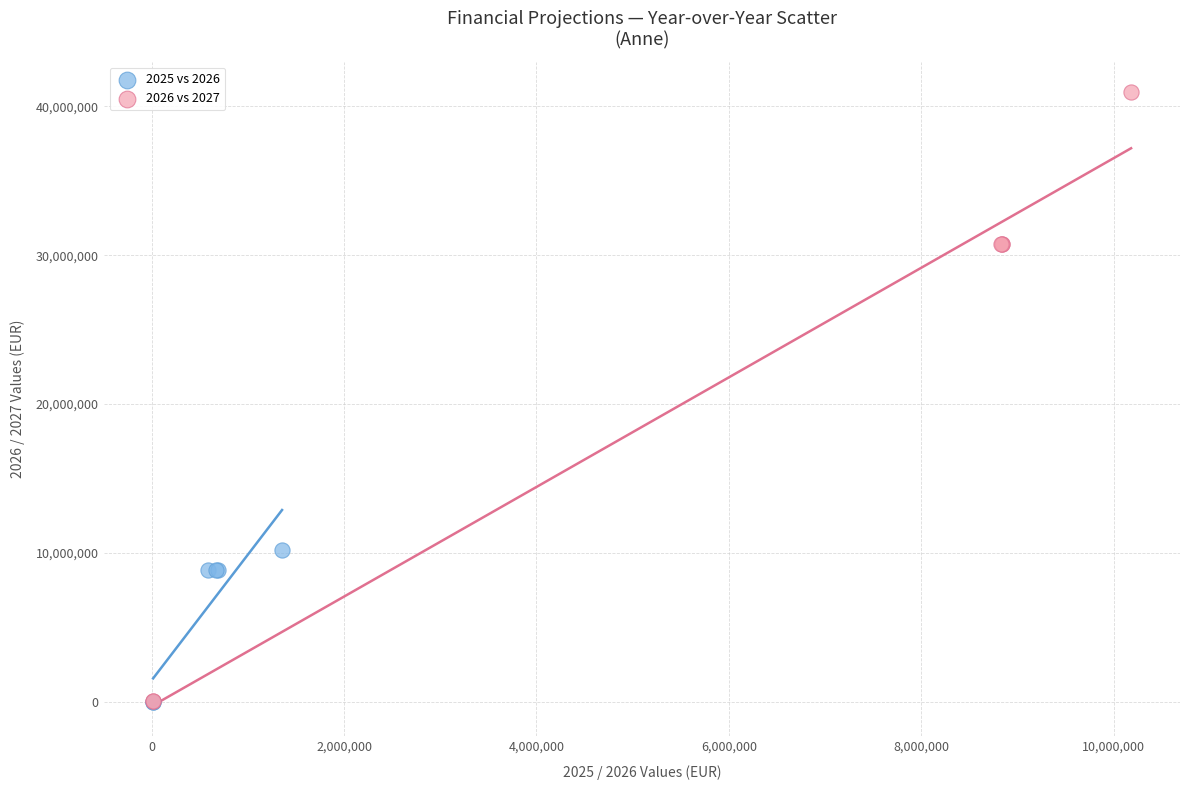

Which series contains the highest Y value?

2026 vs 2027